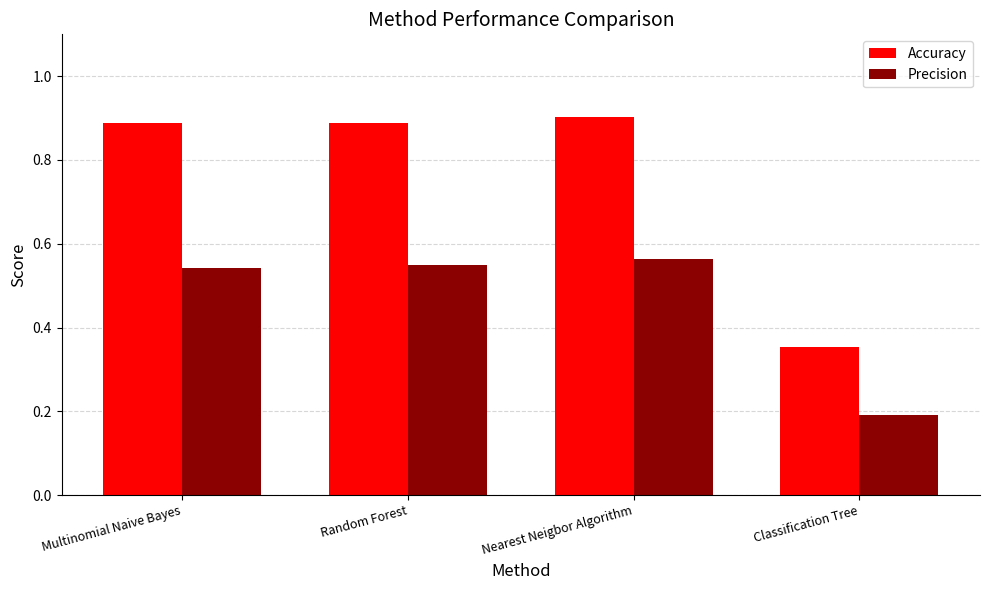

What is the sum of all Precision values?

1.8